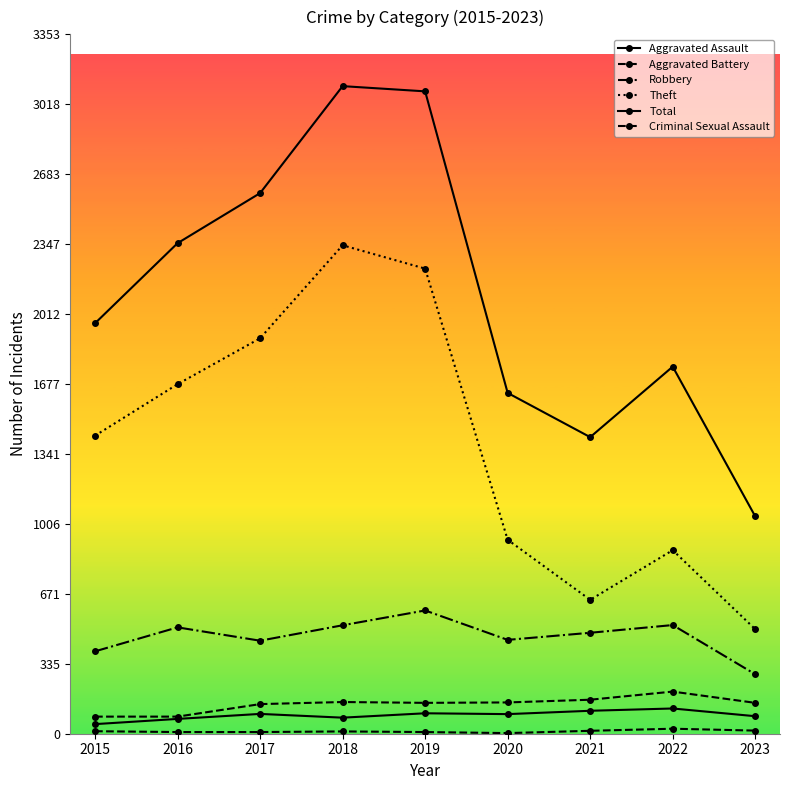

True or false: Aggravated Assault and Total intersect in this chart.

False